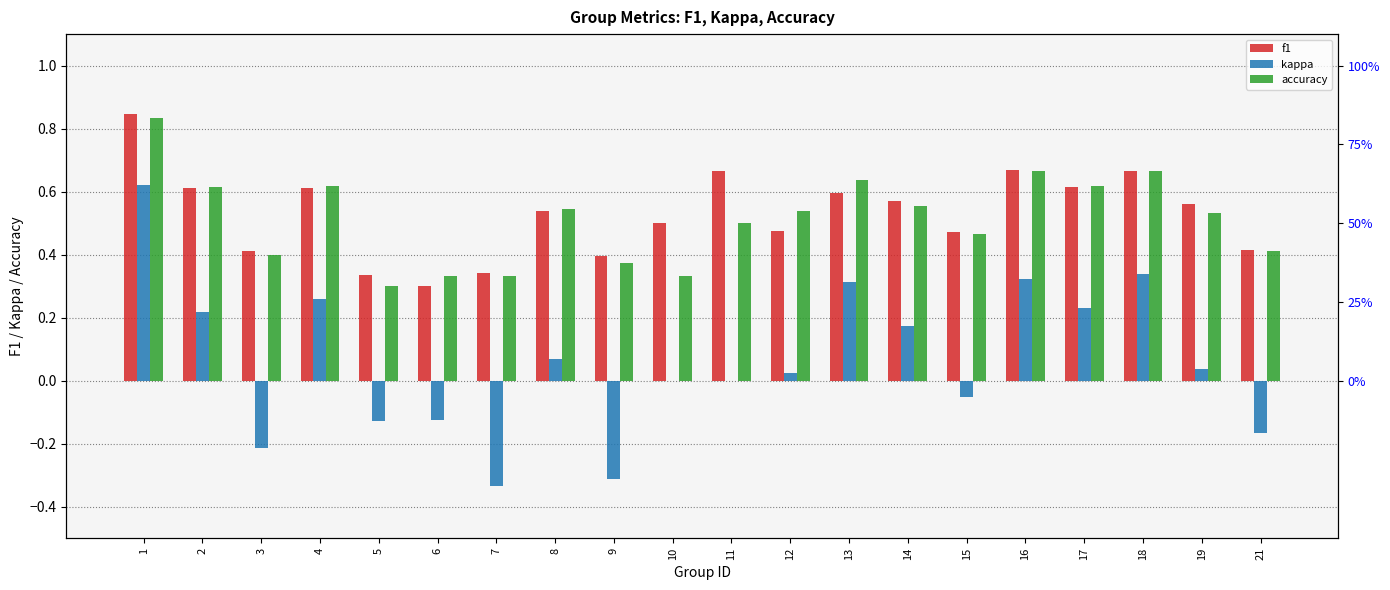

Is it true that accuracy equals 0.5 at 19?

True